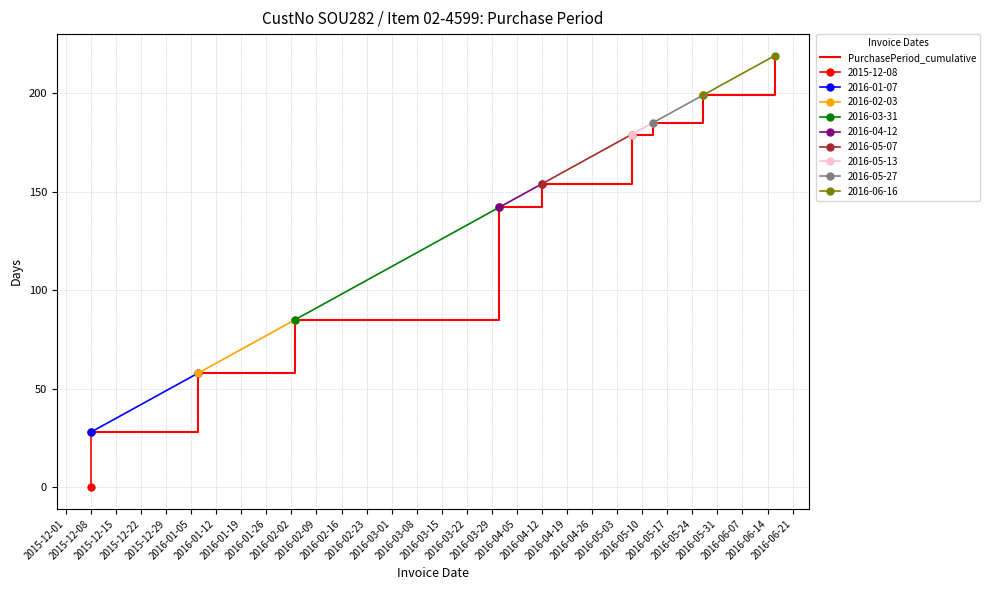

Is this an area chart (filled region under the line)?

No